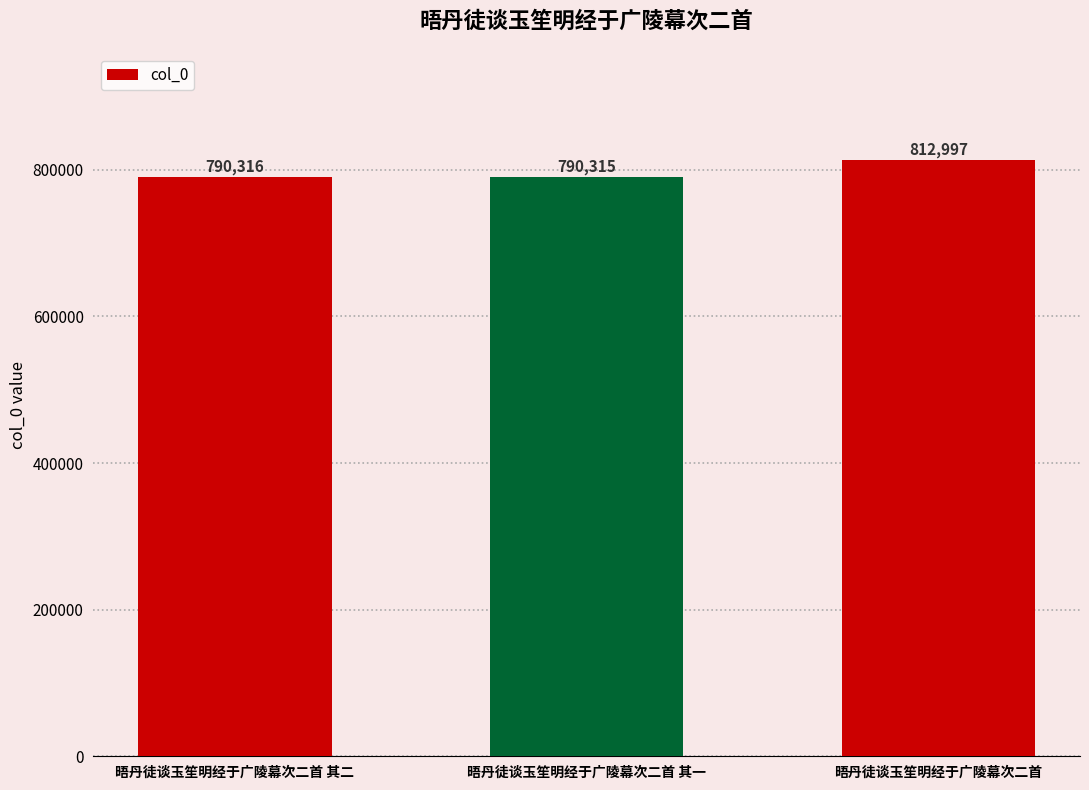

The chart shows a value of 1040060 at 晤丹徒谈玉笙明经于广陵幕次二首 其二. True or false?

False